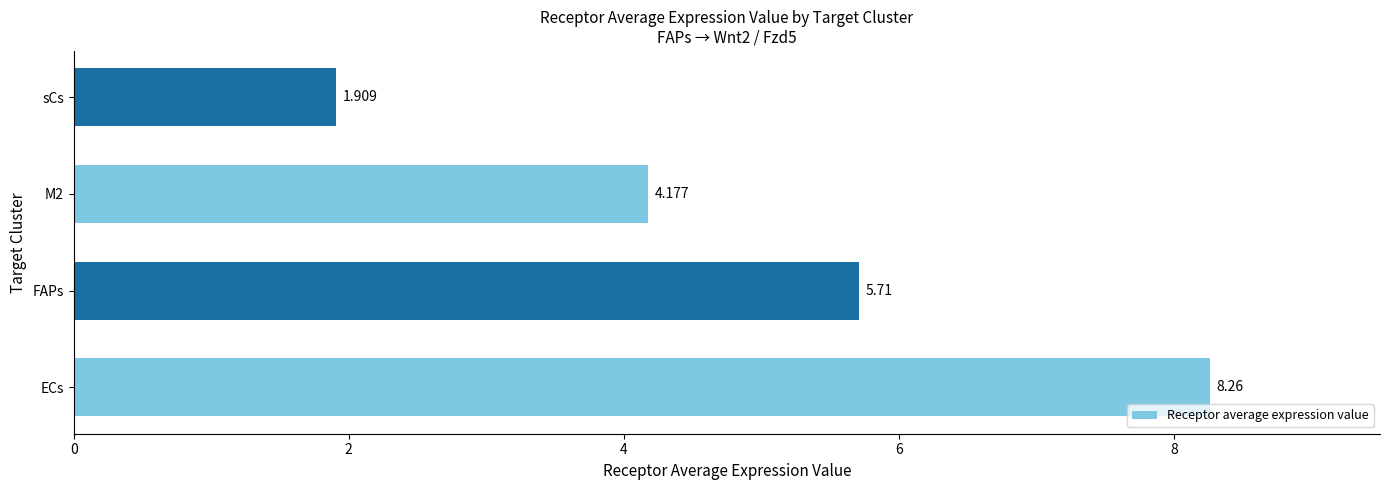

Count the number of values greater than 5.

2